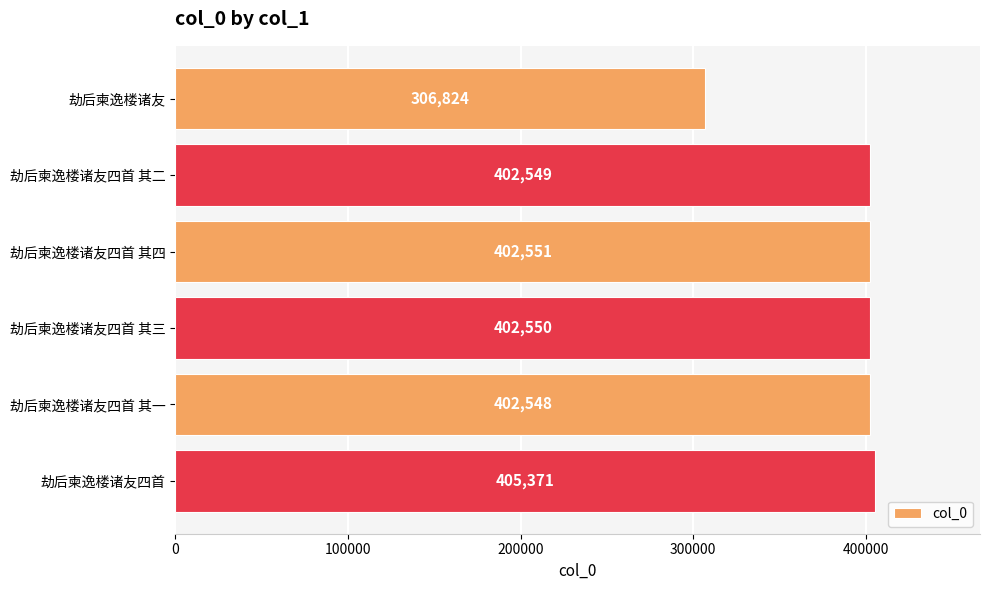

How many data points does each series have?

6